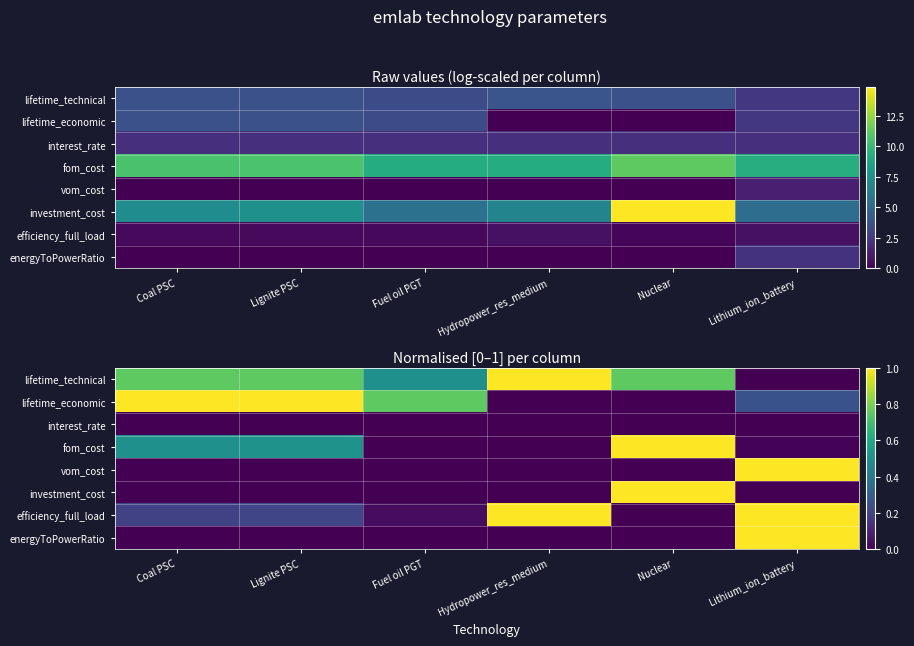

How many distinct data groups are displayed?

8